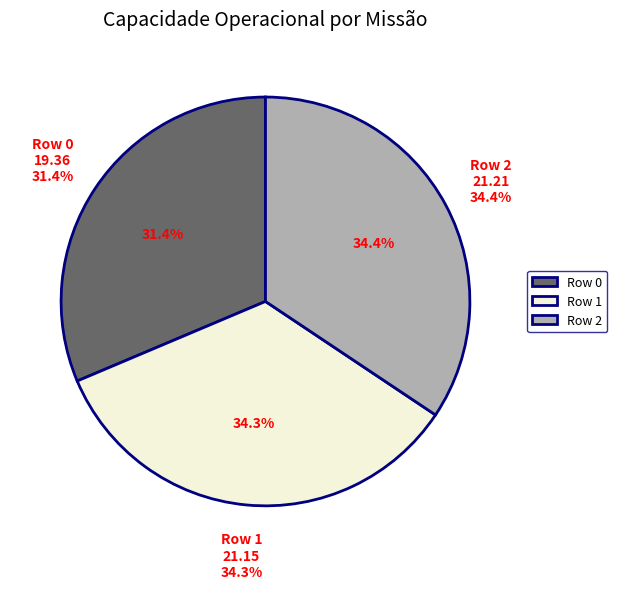

To the nearest percent, what is the difference between the largest and smallest slice percentages?

3%